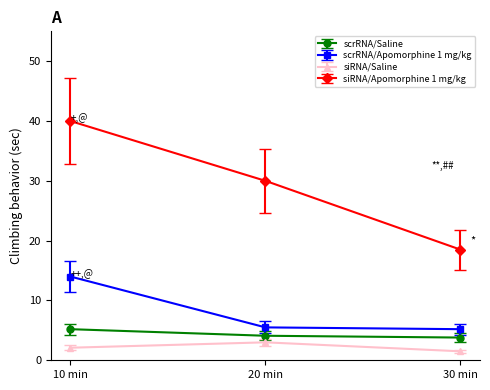

Where does the scrRNA/Saline series first go above 4?

10 min